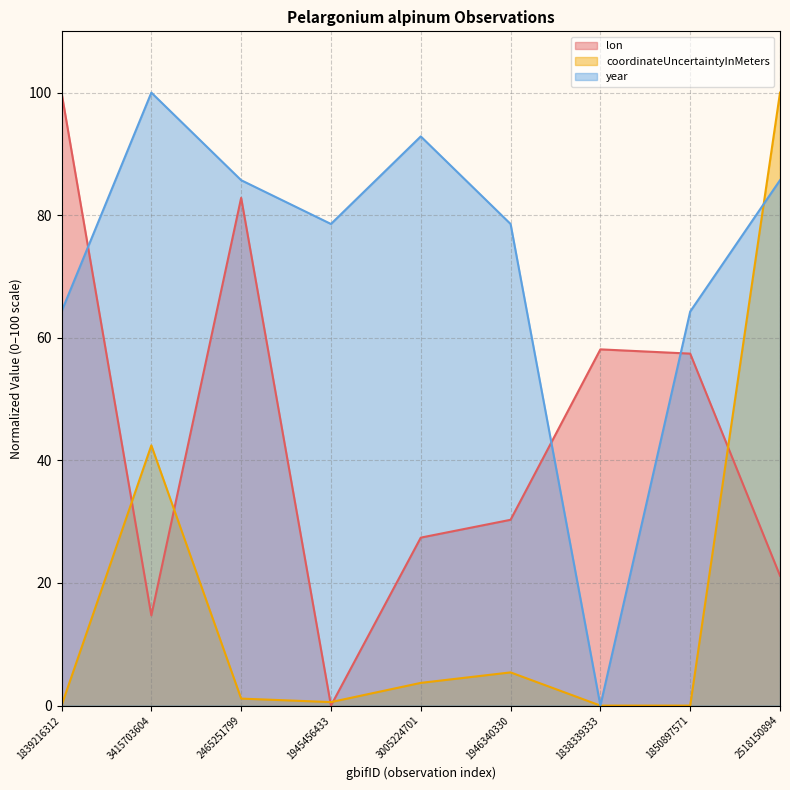

Reading right to left, list all the values displayed in this chart.

lon: 21.2	57.4	58.1	30.3	27.4	0.0	82.8	14.7	100.0
coordinateUncertaintyInMeters: 100.0	0.0	0.0	5.4	3.7	0.6	1.1	42.5	0.0
year: 85.7	64.3	0.0	78.6	92.9	78.6	85.7	100.0	64.3